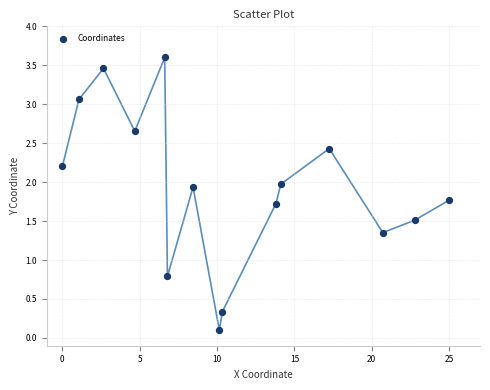

What is the range of X values (max minus min)?

25.0